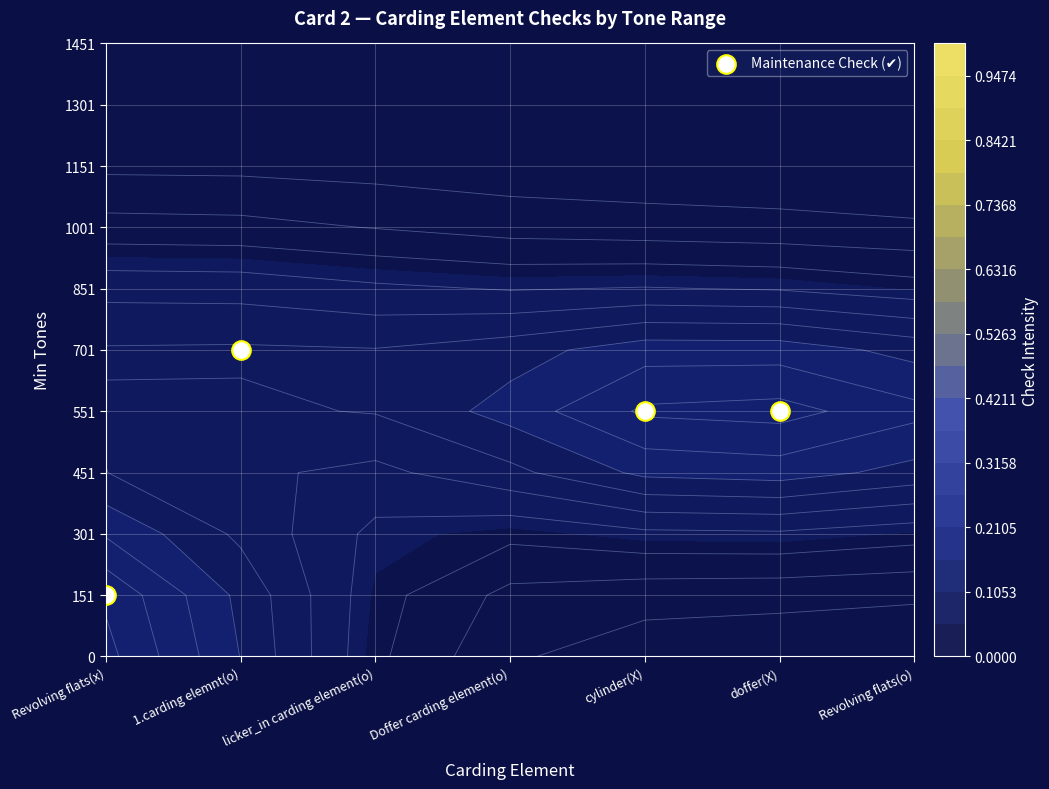

Approximately how many times larger is the value at doffer(X) compared to Revolving flats(x)?

4.0